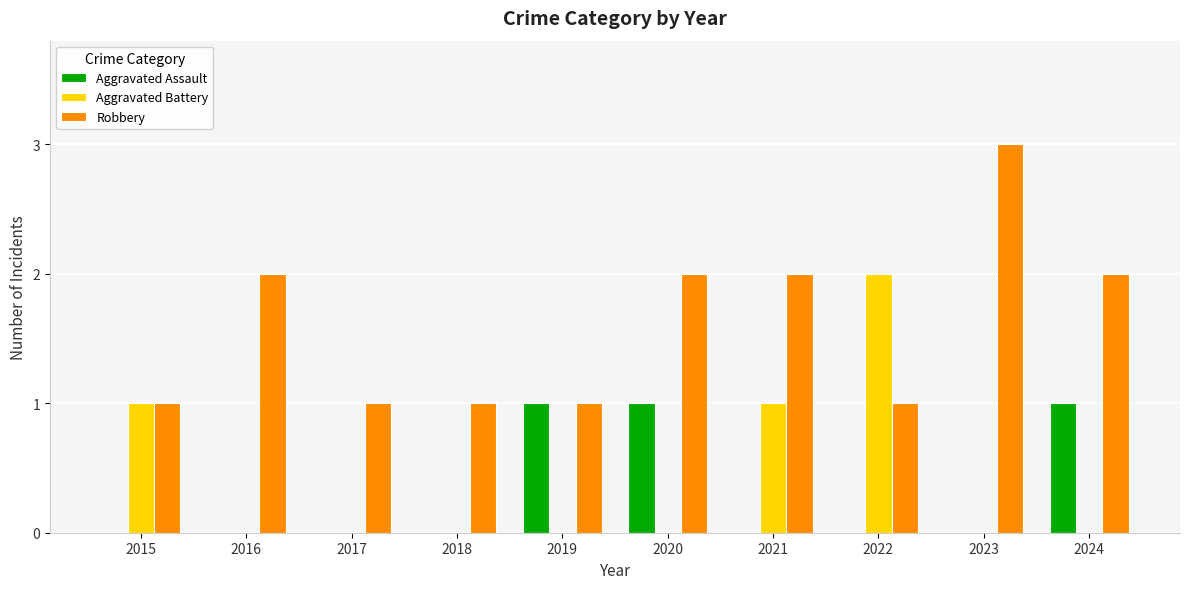

Which series has the largest total across all categories?

Robbery